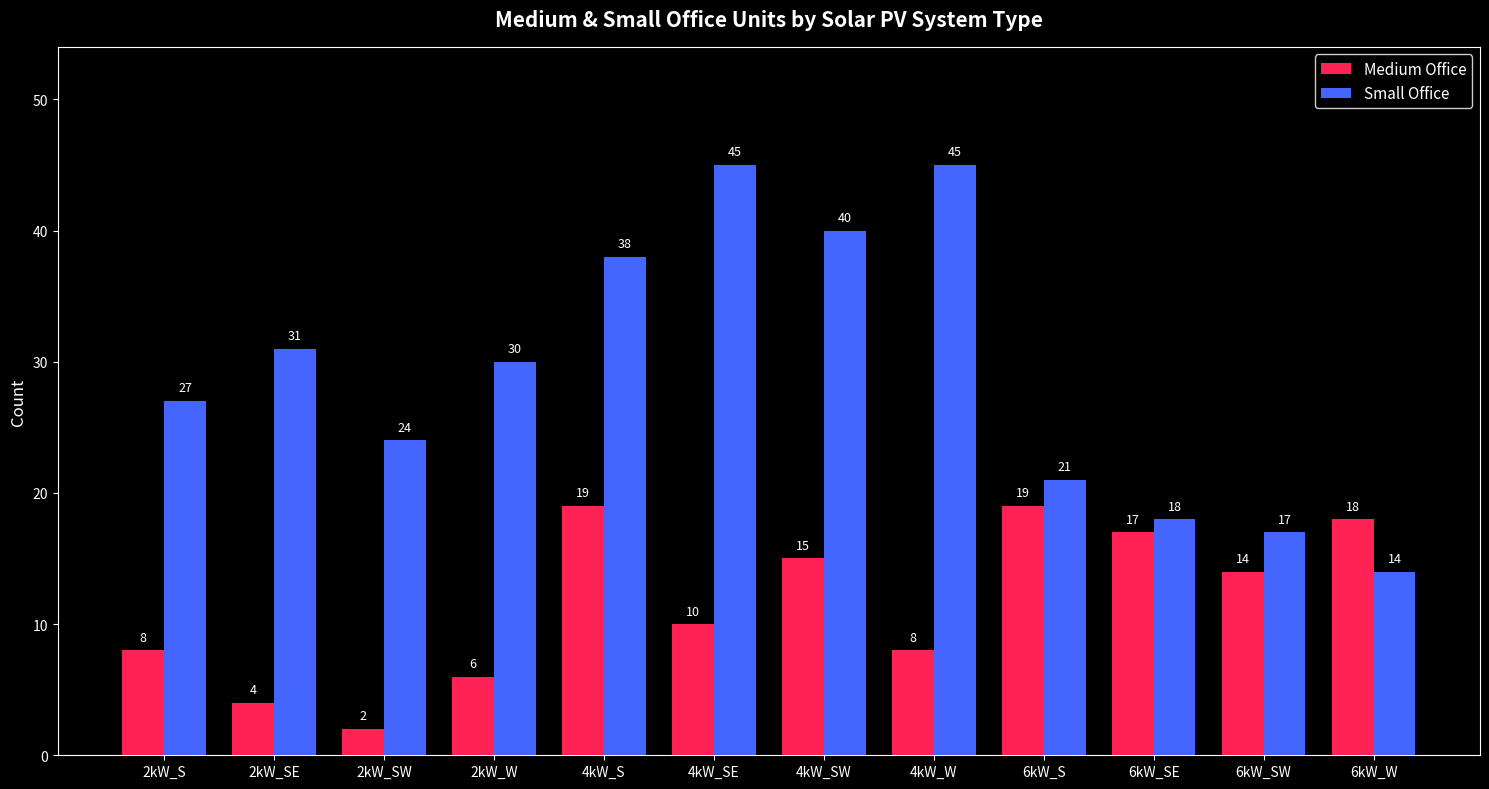

Reading left to right, transcribe all the data shown in this chart.

Medium Office: 8	4	2	6	19	10	15	8	19	17	14	18
Small Office: 27	31	24	30	38	45	40	45	21	18	17	14